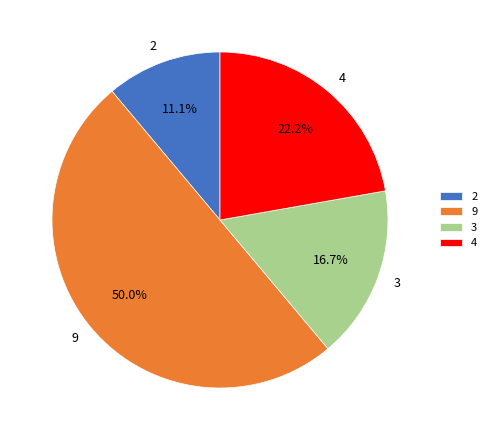

Is it true that 4 is 10% of the pie?

False